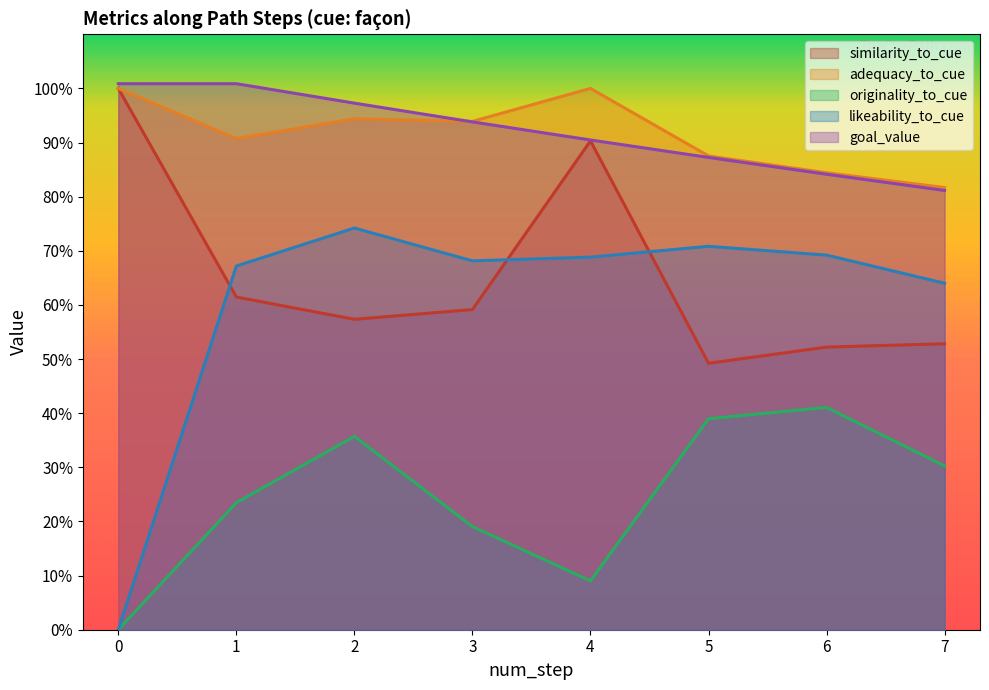

True or false: similarity_to_cue and goal_value cross at least once.

False